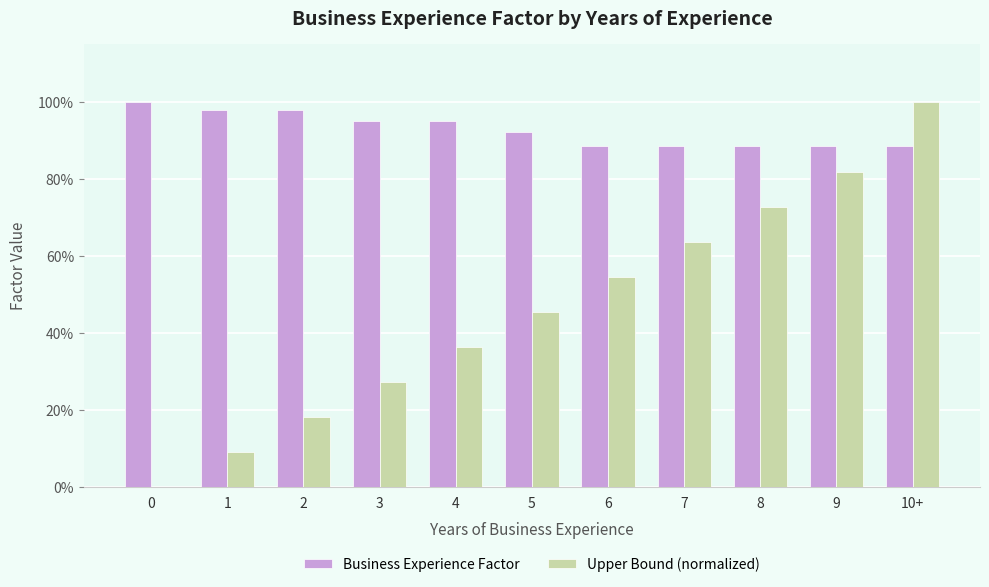

What are all the series names shown in the legend?

Business Experience Factor, Upper Bound (normalized)